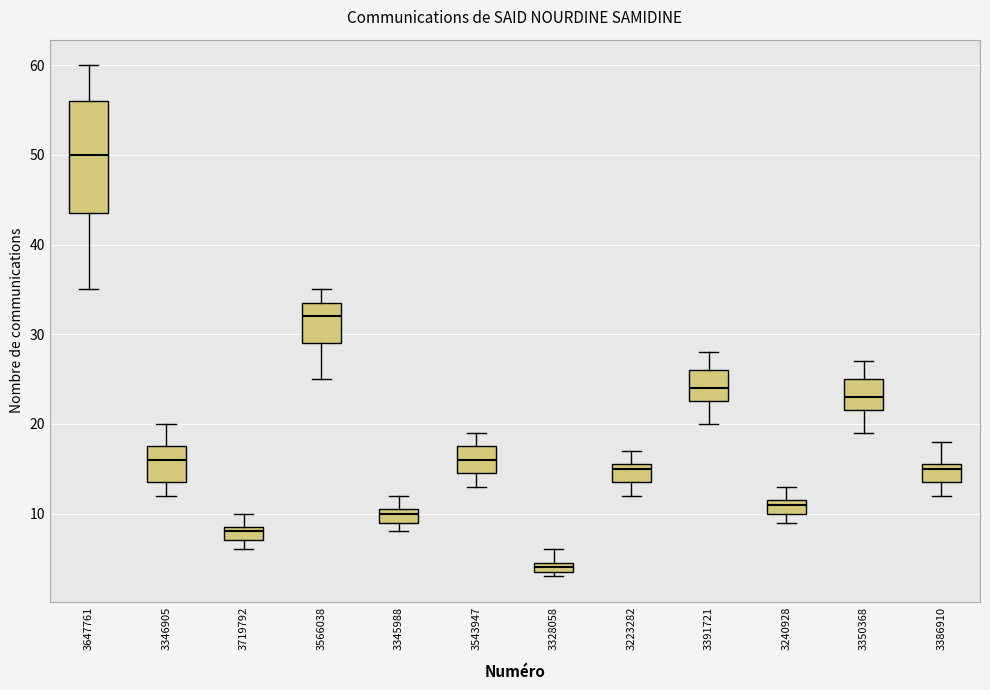

Which box is the tallest, from its lower edge to its upper edge?

3647761